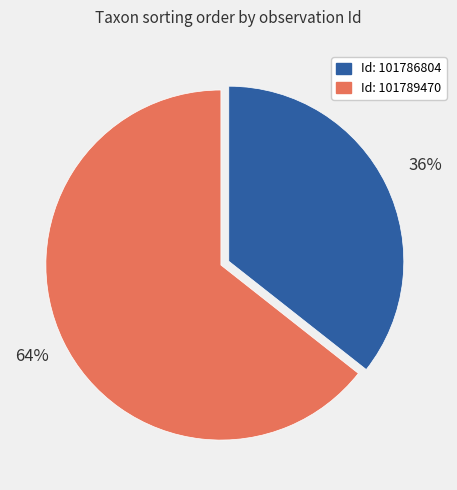

Does any single category account for the majority?

Yes